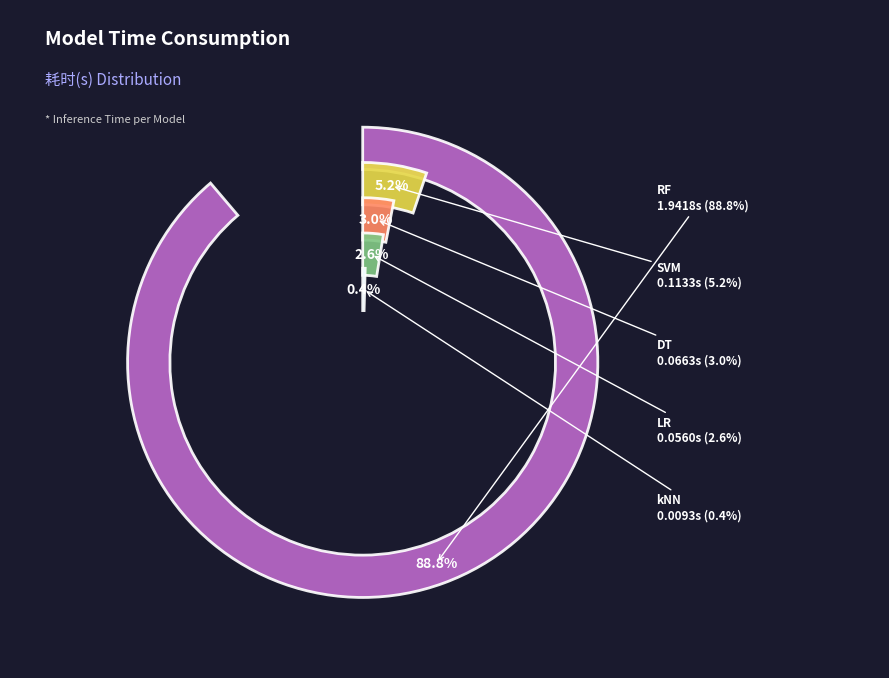

How many slices are in this pie chart?

5